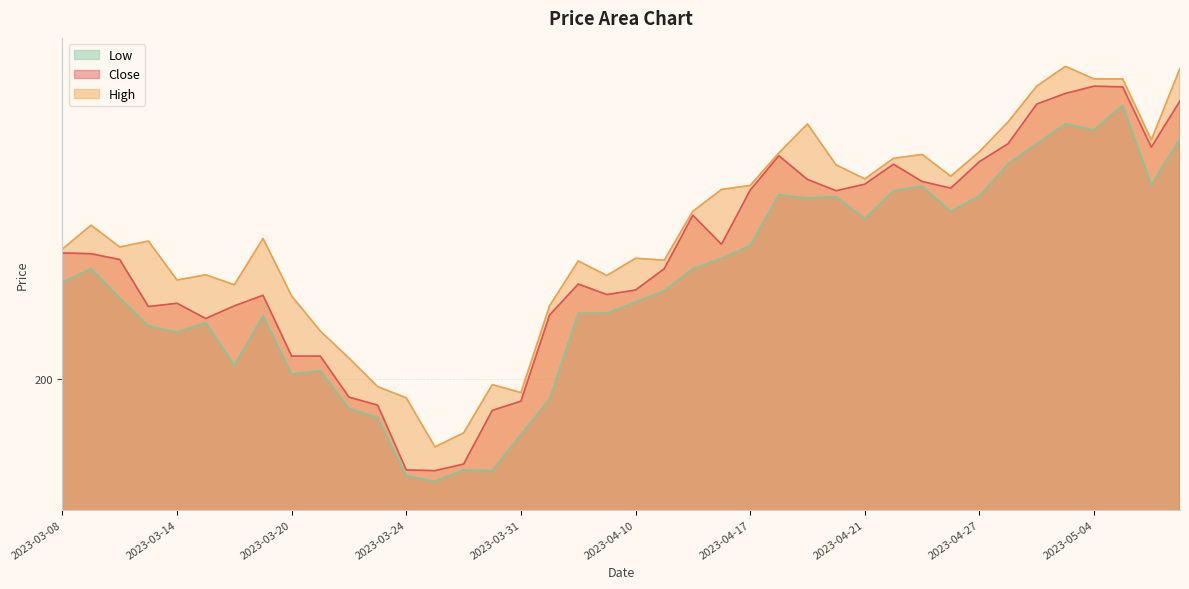

Does the chart have visible grid lines?

Yes